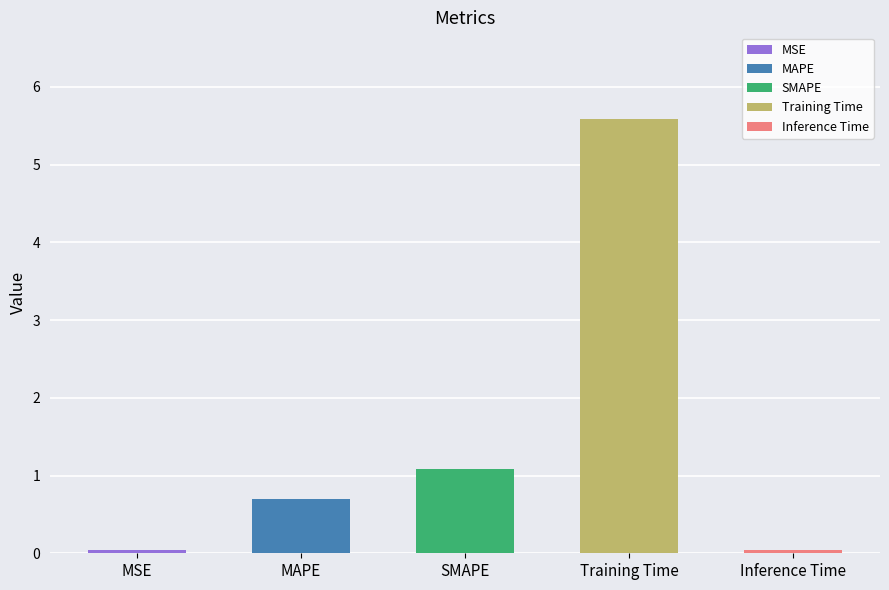

What is the difference between the values at SMAPE and MSE?

1.1